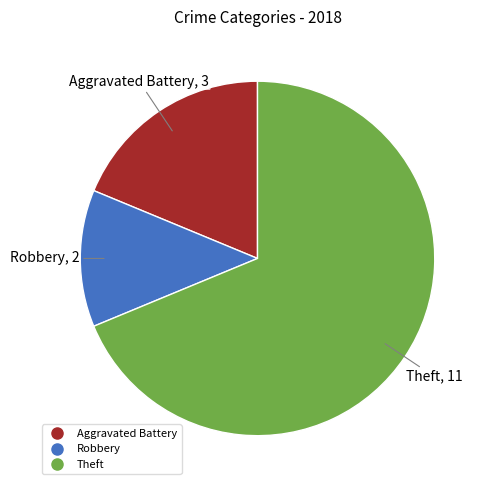

Is there a majority slice in this chart?

Yes